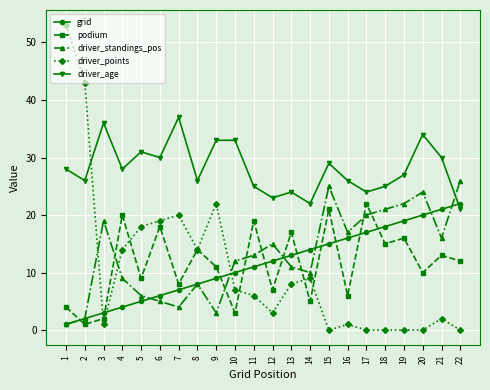

True or false: driver_standings_pos has more than 1 points higher than both neighbors.

True